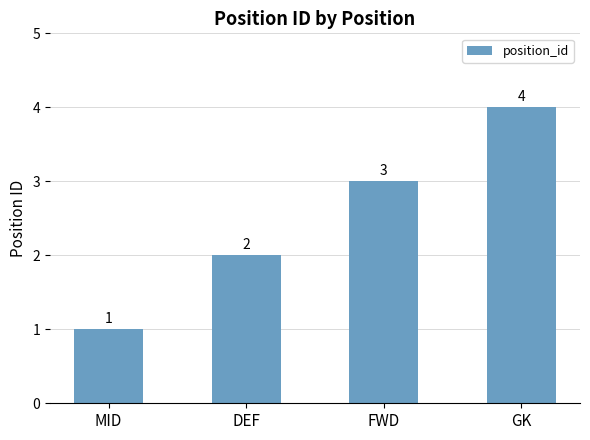

How many values are between 2 and 4?

3